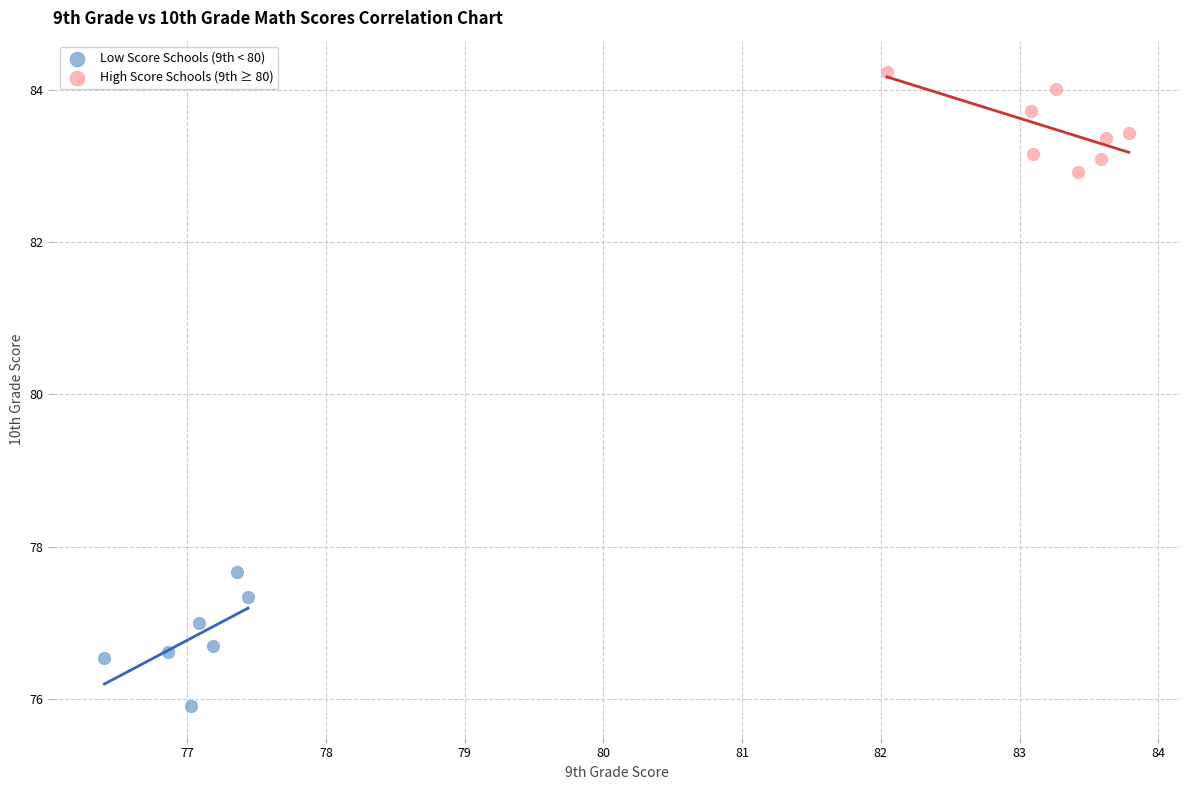

Which series reaches the maximum Y coordinate?

High Score Schools (9th ≥ 80)